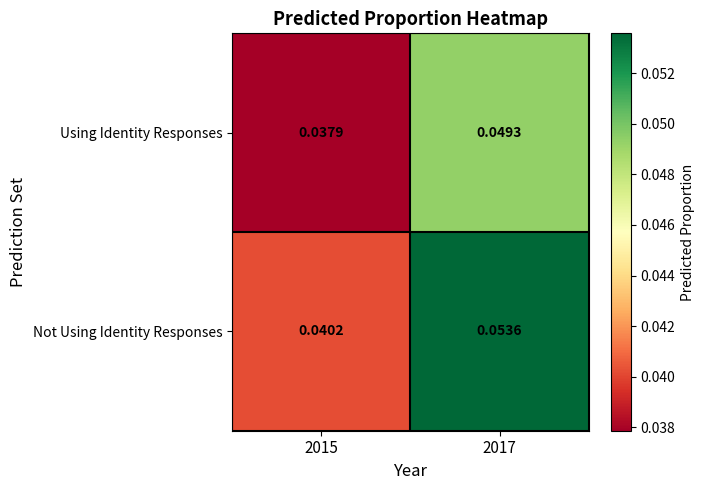

List the series in order of their overall mean, lowest first.

Using Identity Responses, Not Using Identity Responses